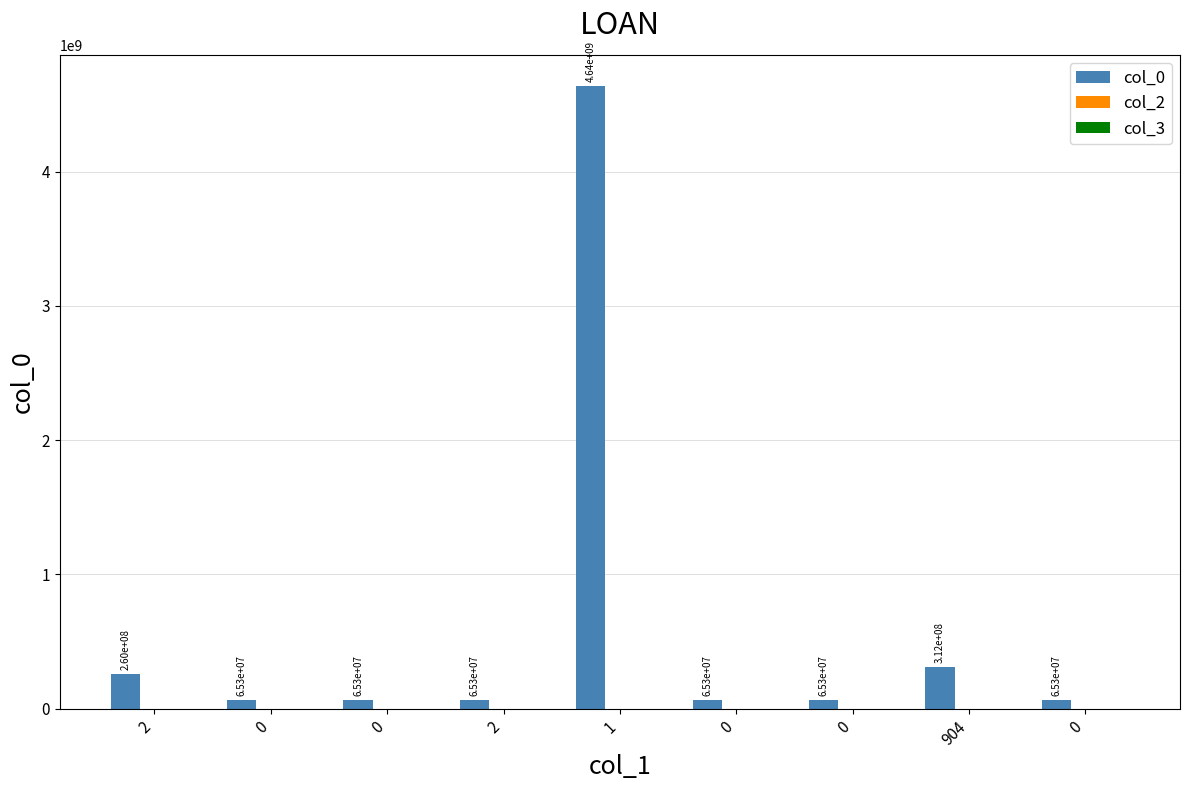

Rank the series at 2 from highest to lowest value.

col_0, col_3, col_2